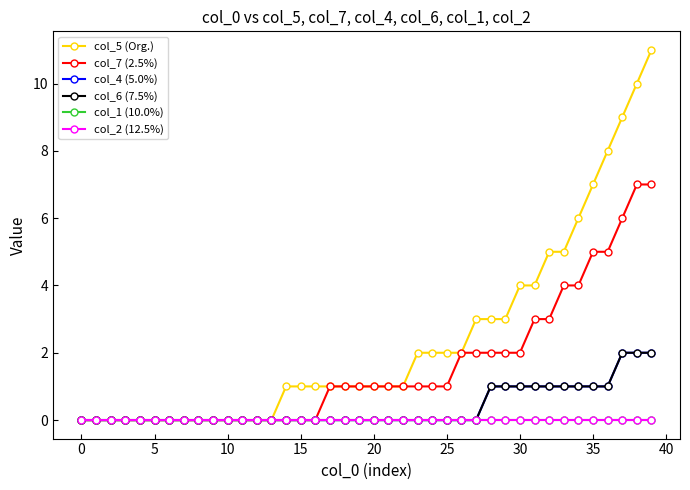

Reading left to right, list all the values displayed in this chart.

col_5 (Org.): 0	0	0	0	0	0	0	0	0	0	0	0	0	0	1	1	1	1	1	1	1	1	1	2	2	2	2	3	3	3	4	4	5	5	6	7	8	9	10	11
col_7 (2.5%): 0	0	0	0	0	0	0	0	0	0	0	0	0	0	0	0	0	1	1	1	1	1	1	1	1	1	2	2	2	2	2	3	3	4	4	5	5	6	7	7
col_4 (5.0%): 0	0	0	0	0	0	0	0	0	0	0	0	0	0	0	0	0	0	0	0	0	0	0	0	0	0	0	0	1	1	1	1	1	1	1	1	1	2	2	2
col_6 (7.5%): 0	0	0	0	0	0	0	0	0	0	0	0	0	0	0	0	0	0	0	0	0	0	0	0	0	0	0	0	1	1	1	1	1	1	1	1	1	2	2	2
col_1 (10.0%): 0	0	0	0	0	0	0	0	0	0	0	0	0	0	0	0	0	0	0	0	0	0	0	0	0	0	0	0	0	0	0	0	0	0	0	0	0	0	0	0
col_2 (12.5%): 0	0	0	0	0	0	0	0	0	0	0	0	0	0	0	0	0	0	0	0	0	0	0	0	0	0	0	0	0	0	0	0	0	0	0	0	0	0	0	0